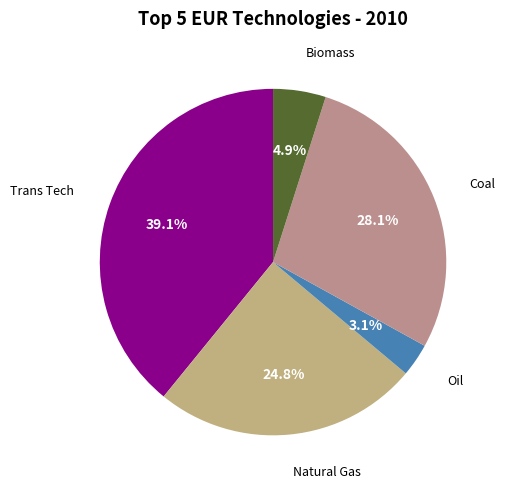

Which slice is the largest?

ELC_TRANS_TECH